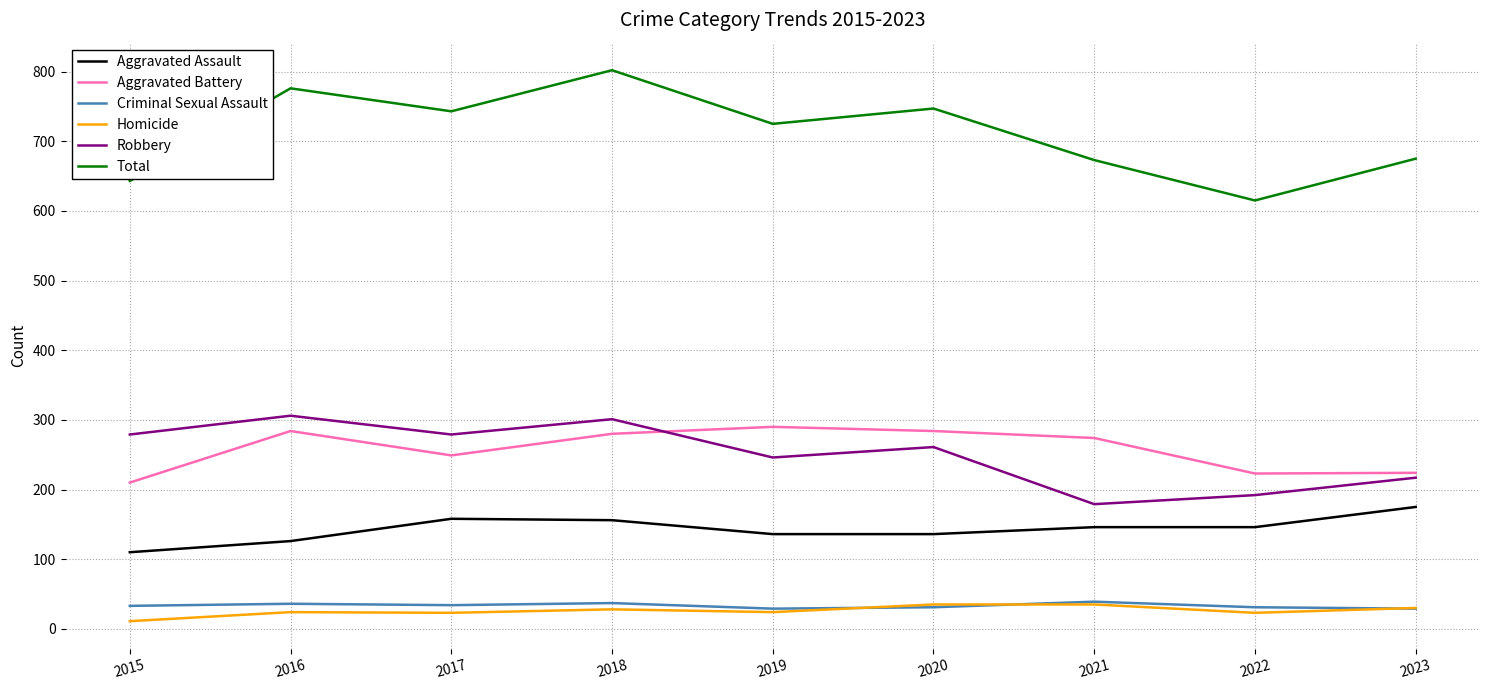

Which series has the widest spread of values?

Total